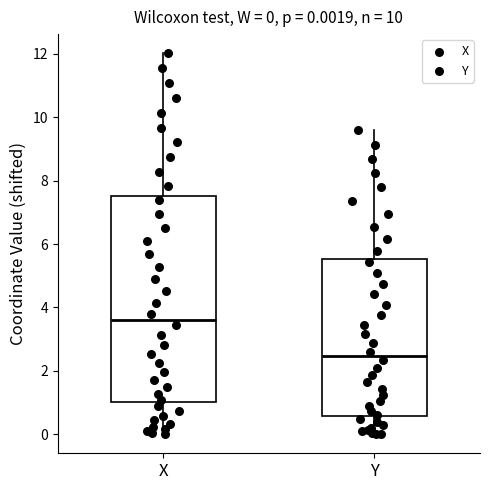

Comparing the boxes themselves (not the whiskers), which one is the tallest?

X